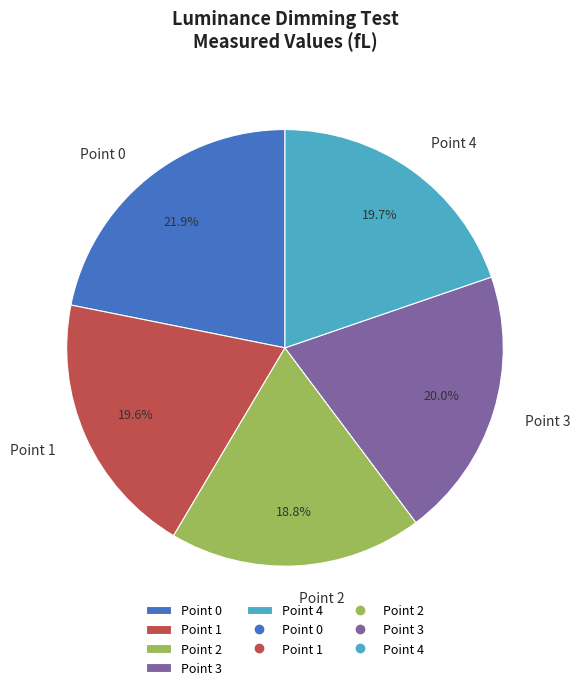

The Point 2 slice represents 19% of the pie. True or false?

True